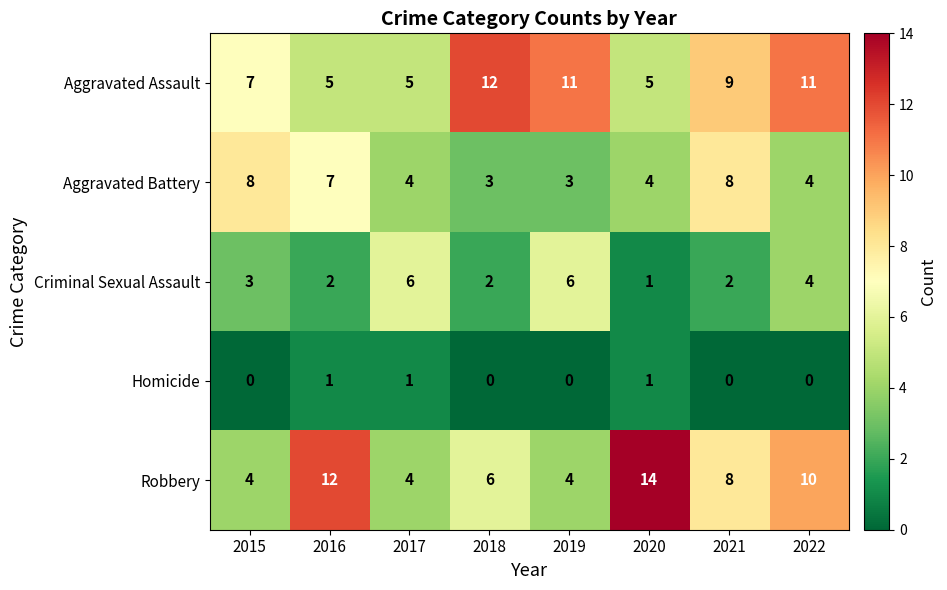

What is the maximum value shown in the chart?

14